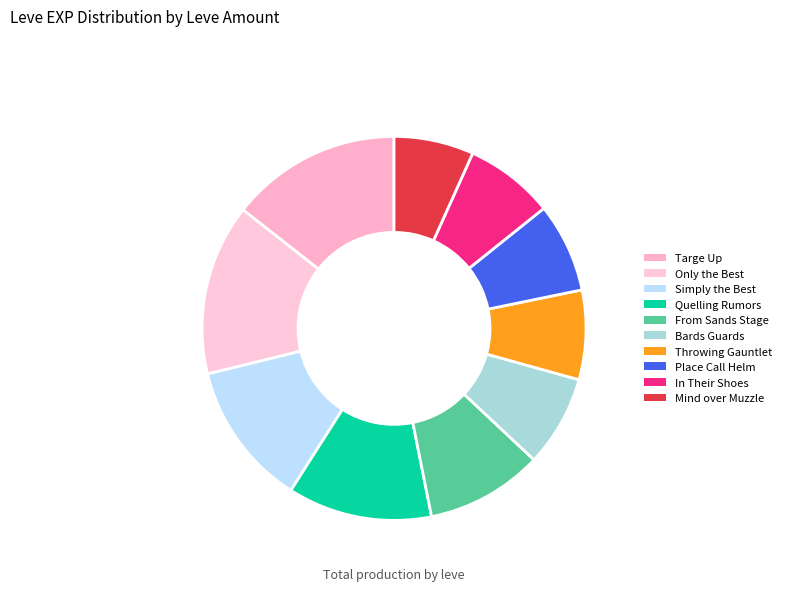

What percentage is the In Their Shoes slice, to the nearest percent?

6%